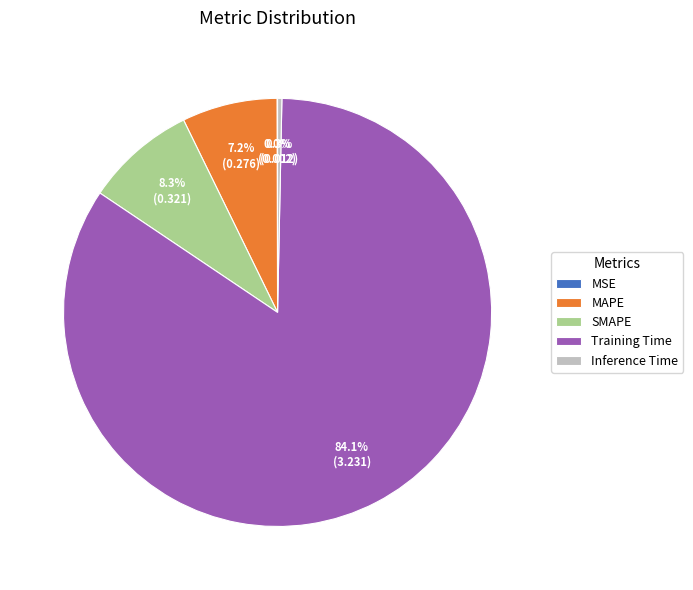

Between MAPE and Inference Time, which is larger?

MAPE